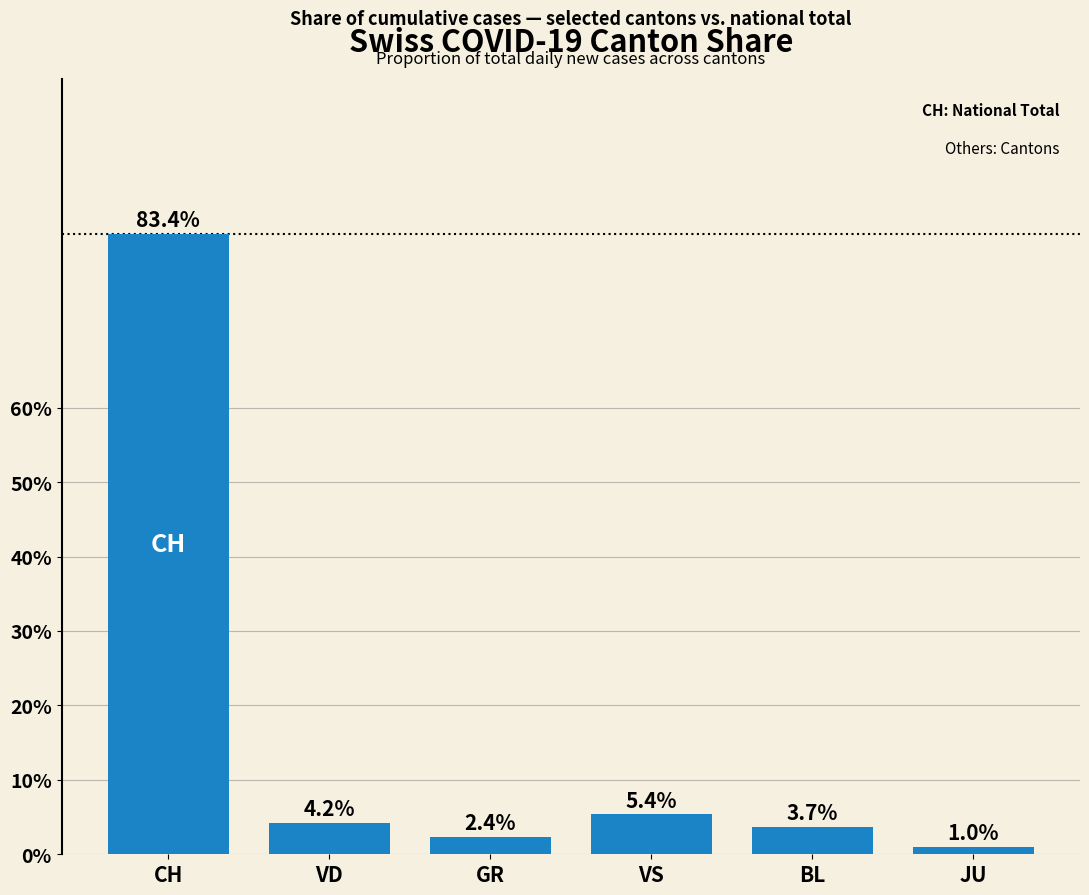

What is the value of the 4th bar from the left?

5.4